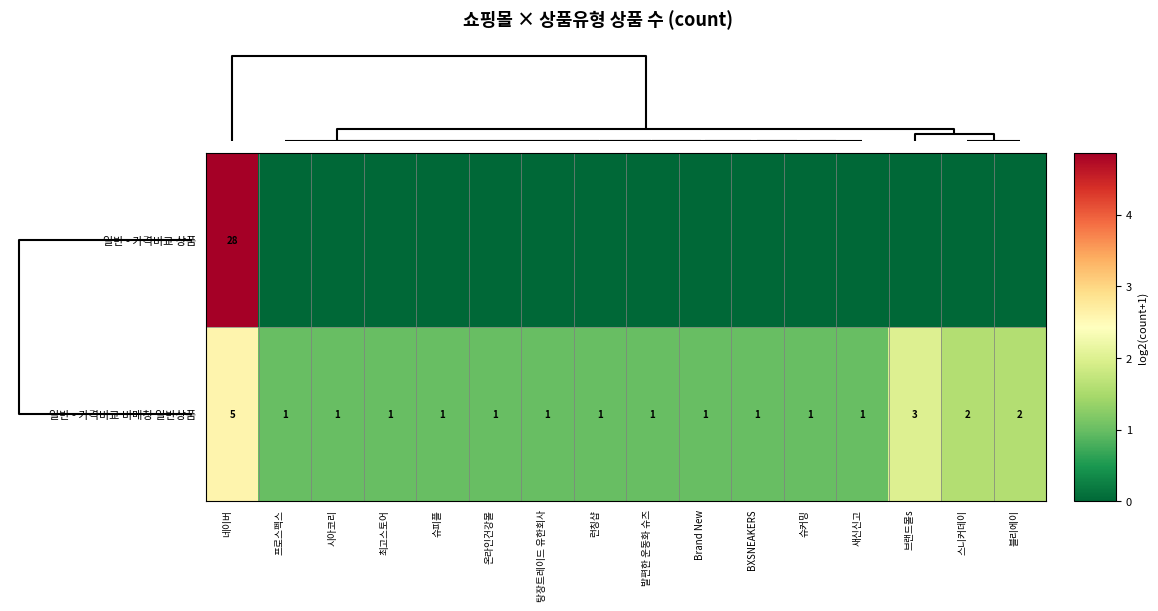

What is the highest value of the 일반 - 가격비교 비매칭 일반상품 series?

5